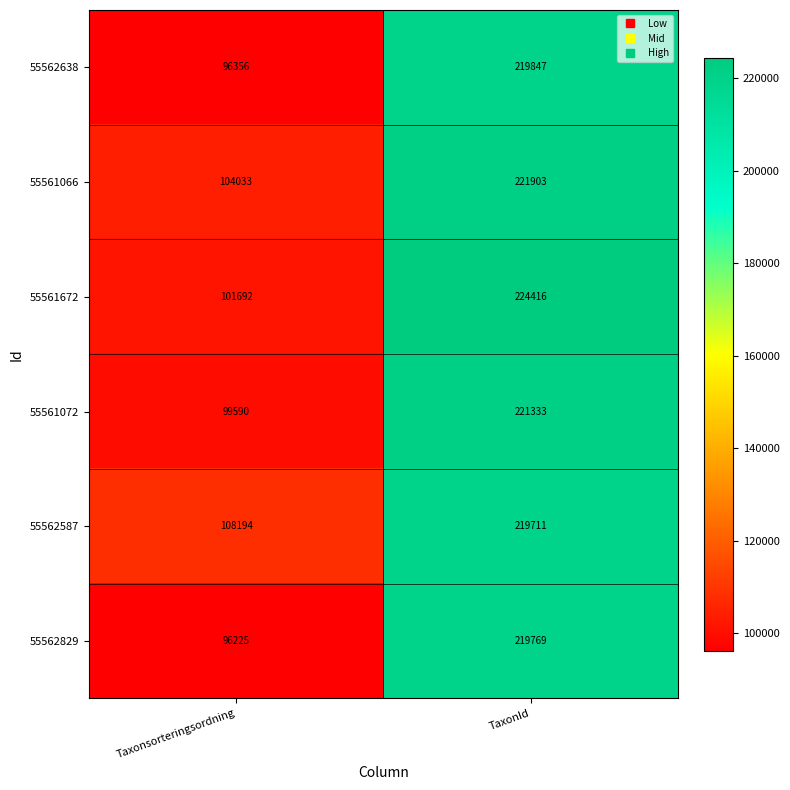

Which series has the largest range (max minus min)?

55562829